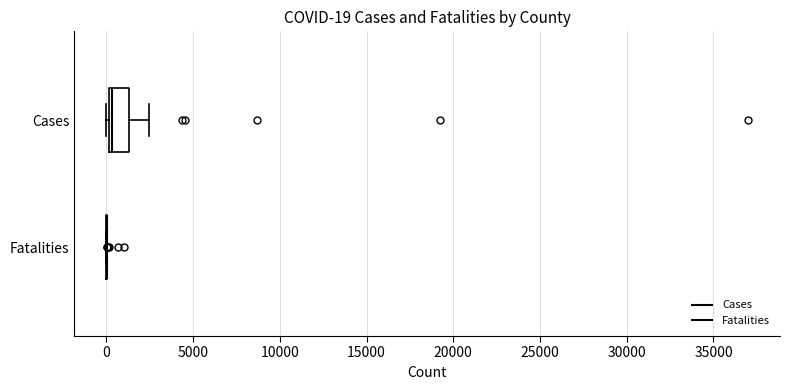

Which box is the widest, from its left edge to its right edge?

Cases